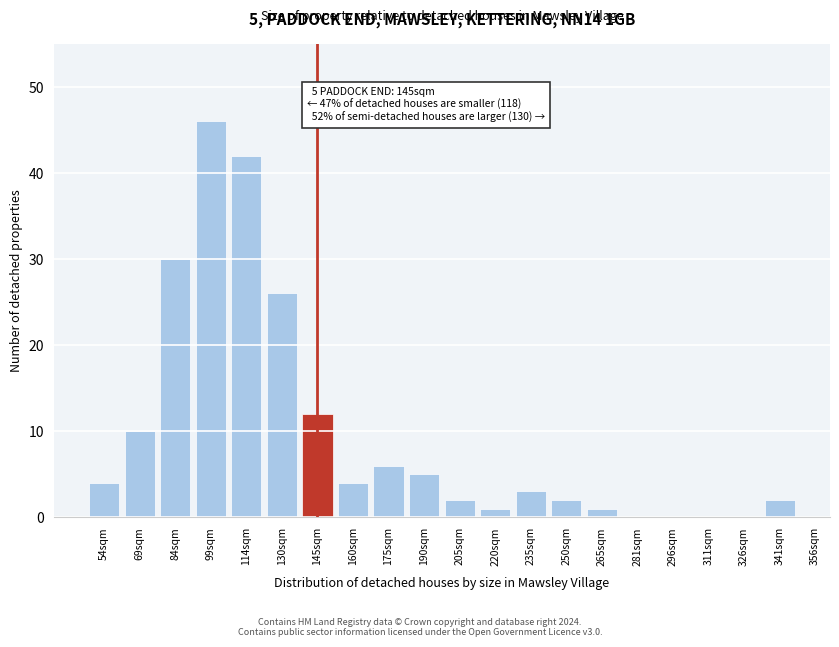

Reading left to right, extract all data points from this chart.

54sqm=4	69sqm=10	84sqm=30	99sqm=46	114sqm=42	130sqm=26	145sqm=12	160sqm=4	175sqm=6	190sqm=5	205sqm=2	220sqm=1	235sqm=3	250sqm=2	265sqm=1	281sqm=0	296sqm=0	311sqm=0	326sqm=0	341sqm=2